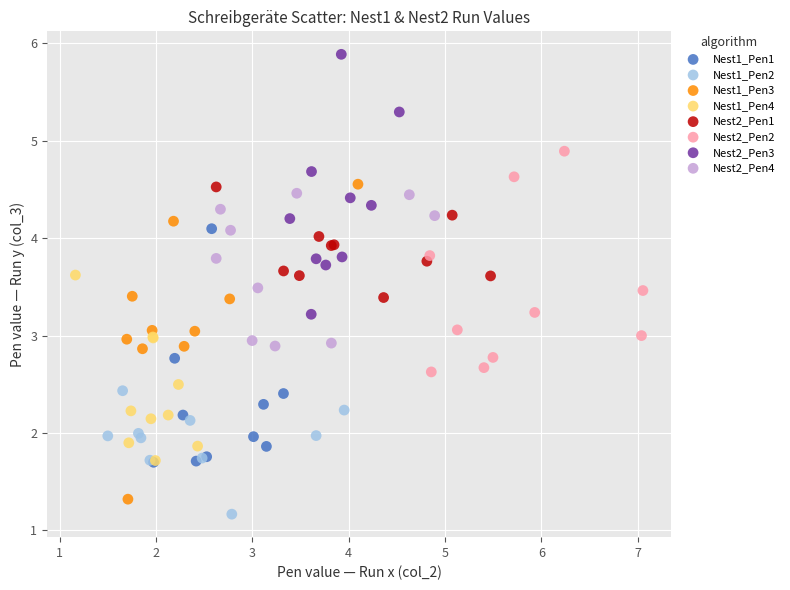

Which series has the largest Y range (max minus min)?

Nest1_Pen3